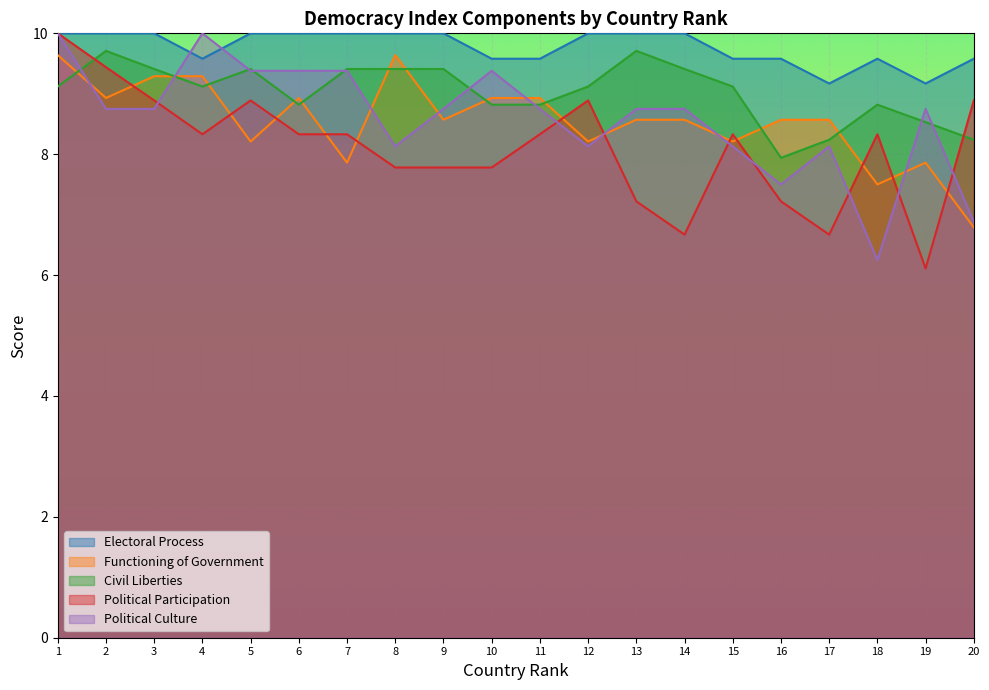

True or false: polcul has a value of 8.8 at 19.

True